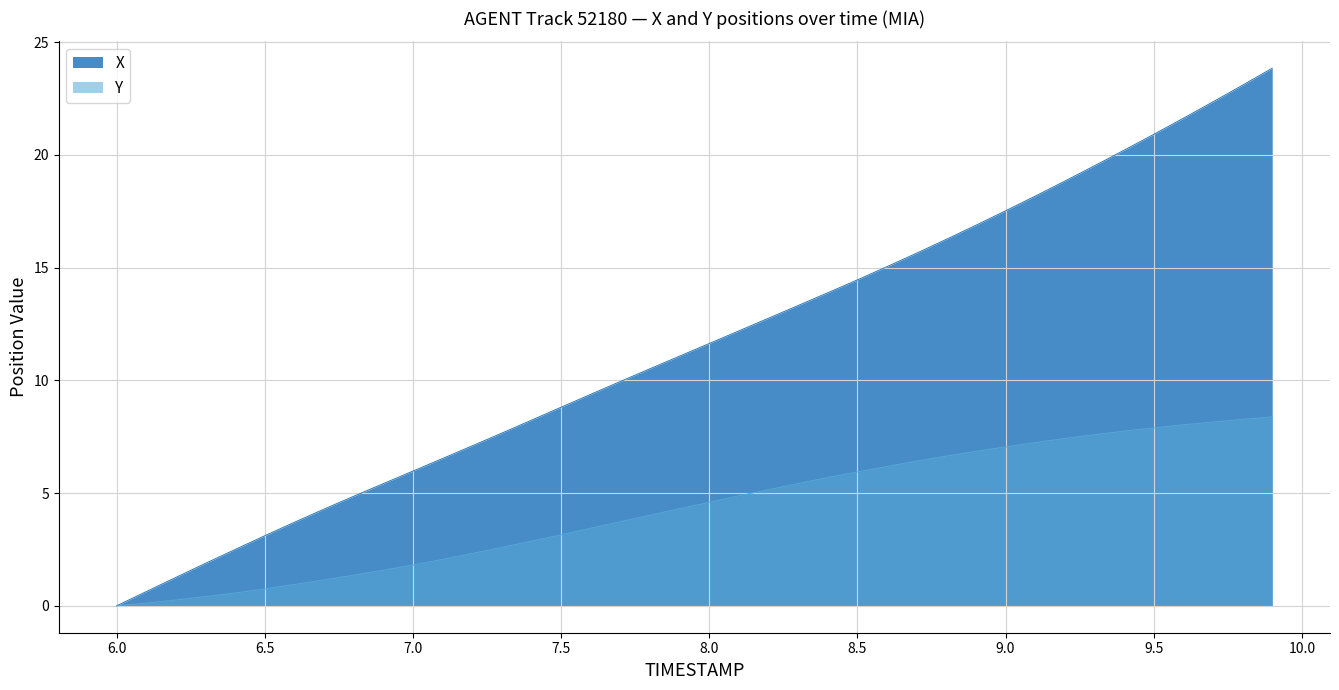

True or false: X and Y cross at least once.

False